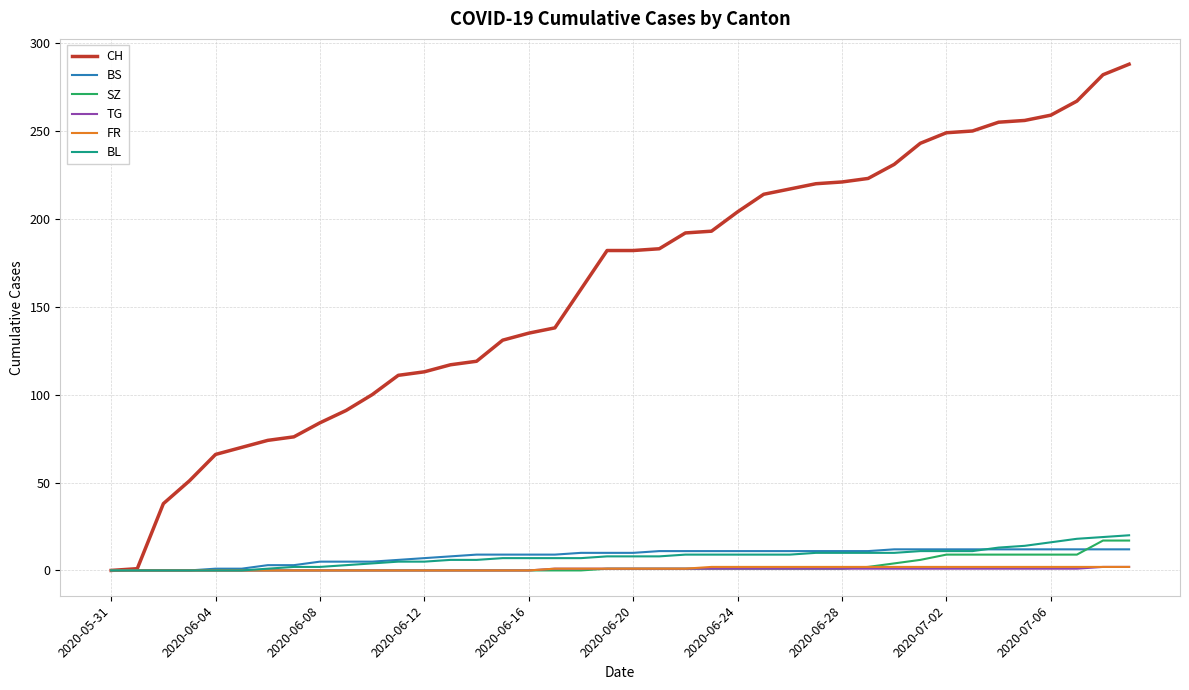

Which series has the largest range (max minus min)?

CH